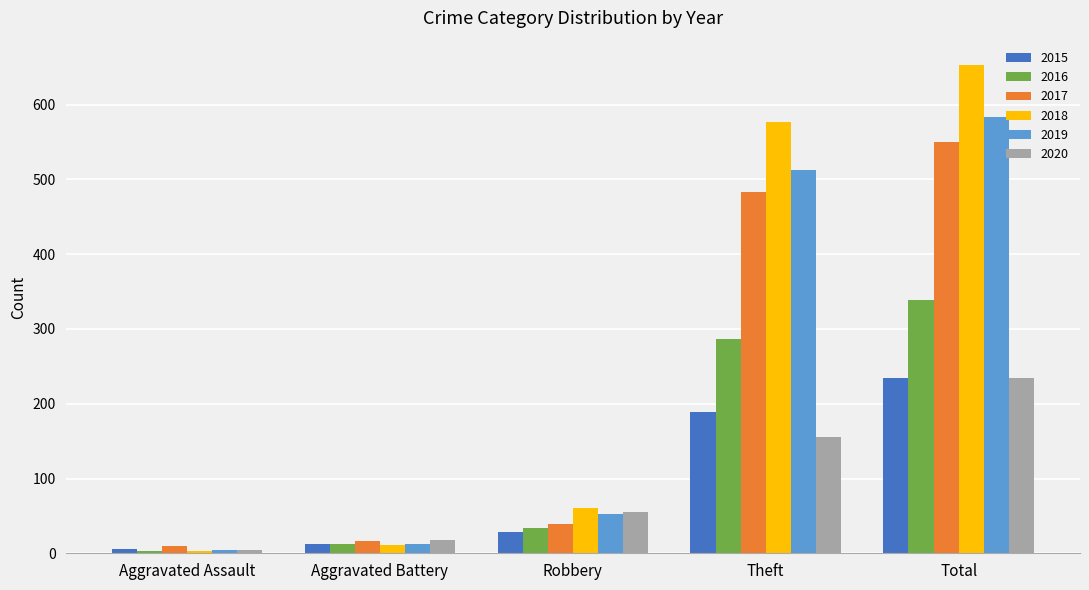

What is the value of the 2019 bar at the 4th from the left?

512